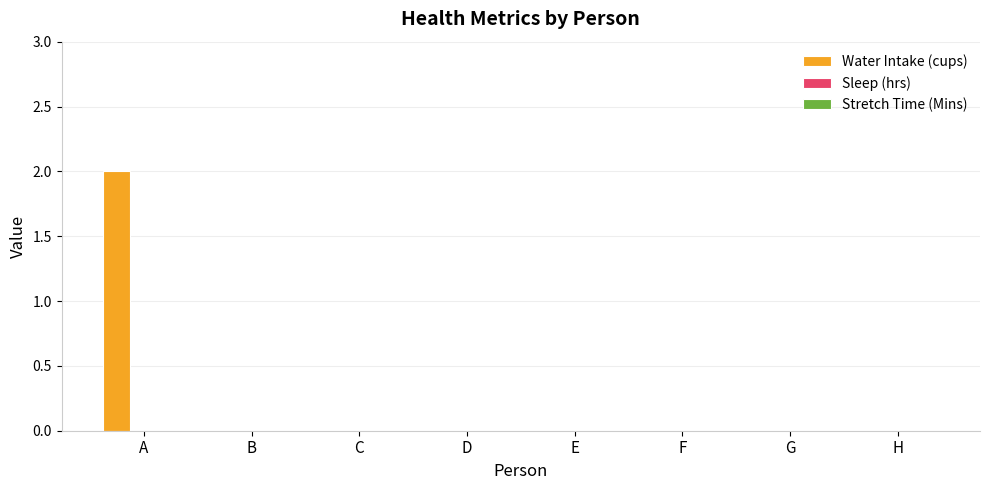

Is it true that the value at A is 1?

False